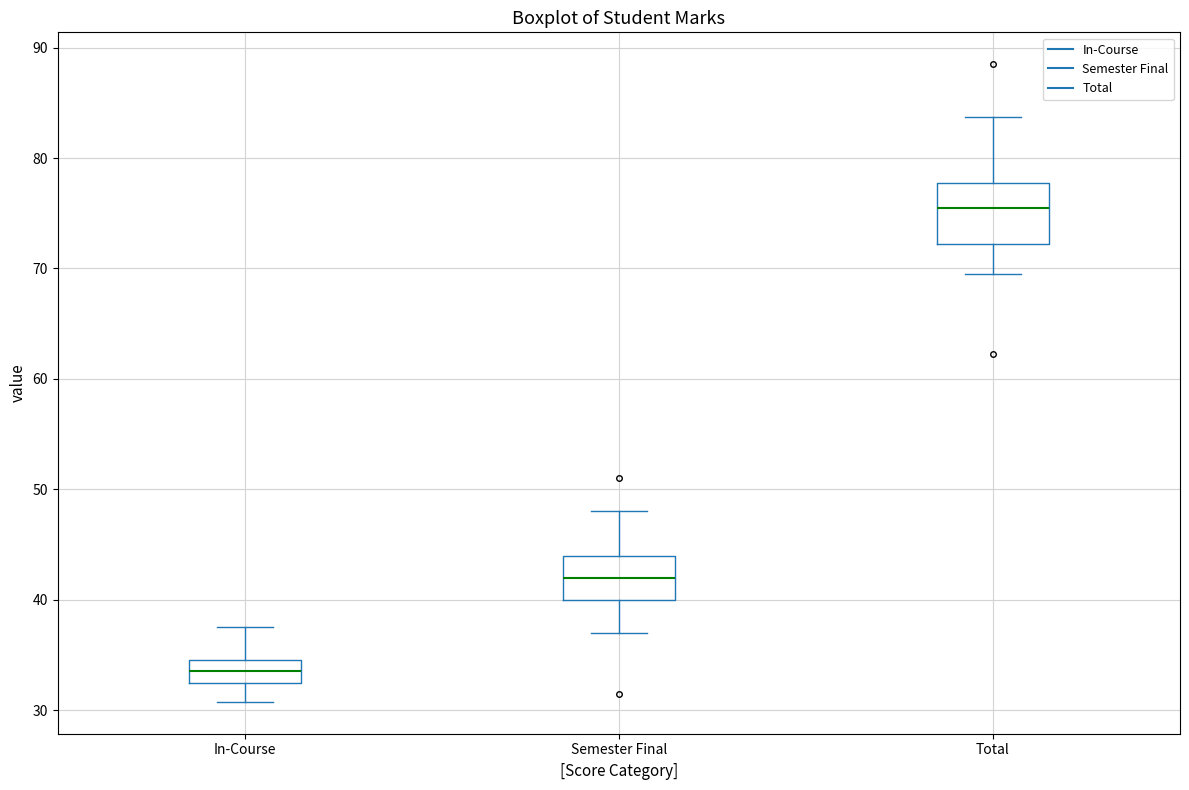

Reading left to right, transcribe this box plot: for each box, give where its median line is, the range the box spans, and where its two whiskers end, as read against the y-axis. The values are not printed on the chart, so give them approximately, as read against the axis.

In-Course: median 34, box 33 to 35, whiskers 31 to 38
Semester Final: median 42, box 40 to 44, whiskers 37 to 48
Total: median 76, box 72 to 78, whiskers 70 to 84